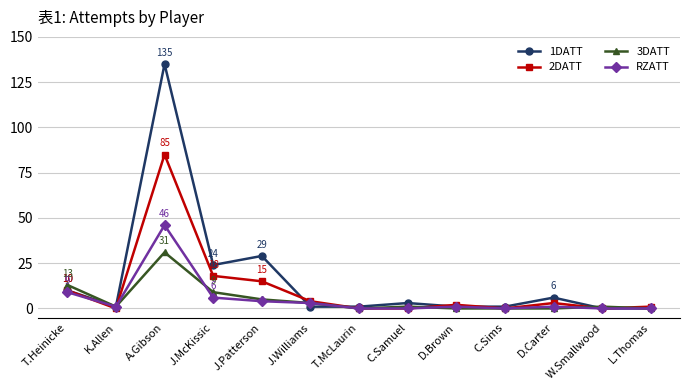

What is the highest value of the 2DATT series?

85